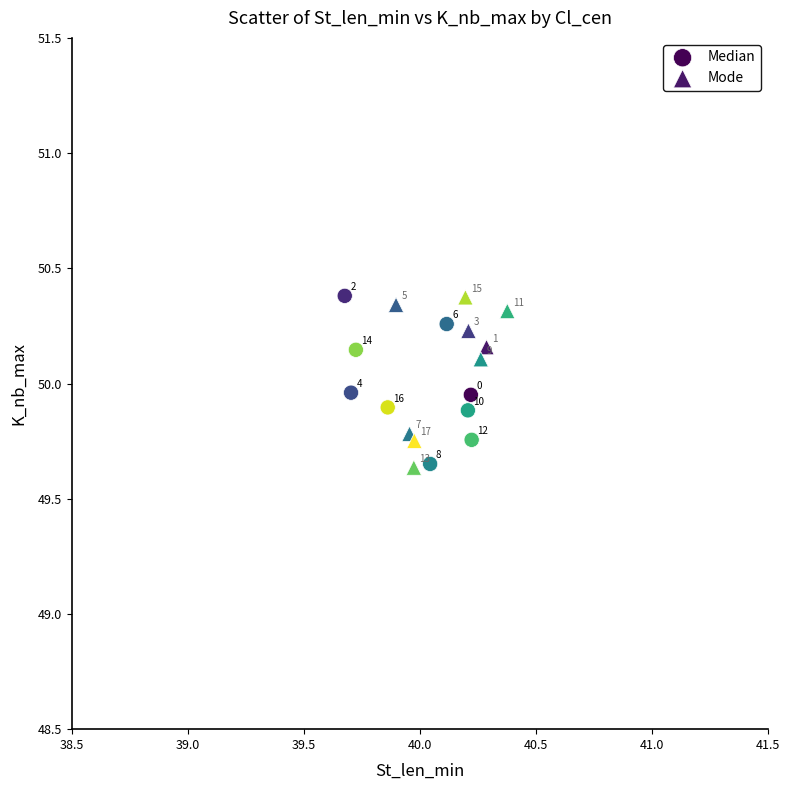

Which series has the largest Y range (max minus min)?

Mode